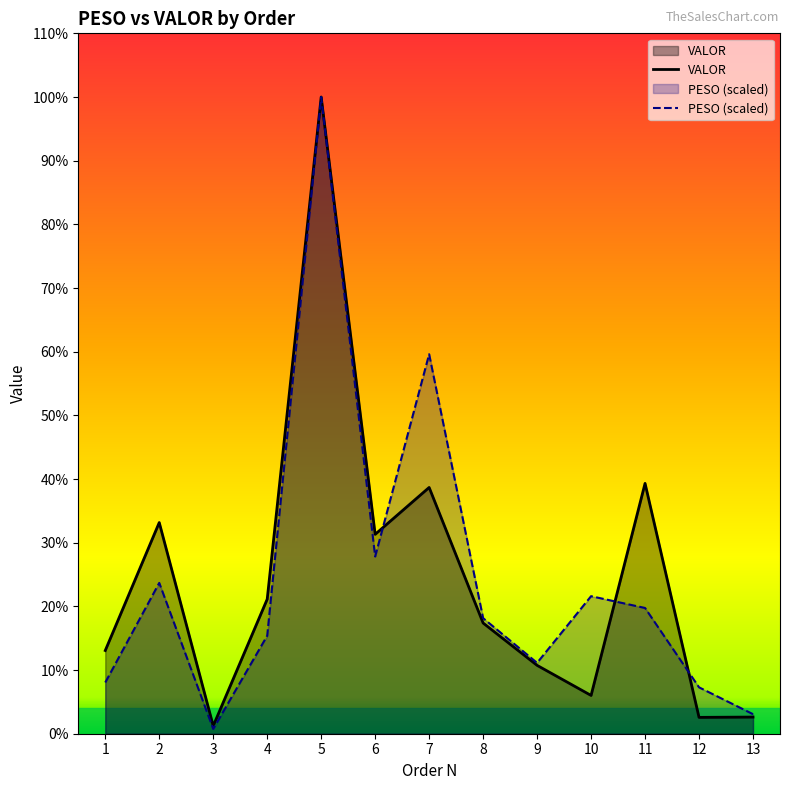

At which label does PESO first exceed 3797?

2